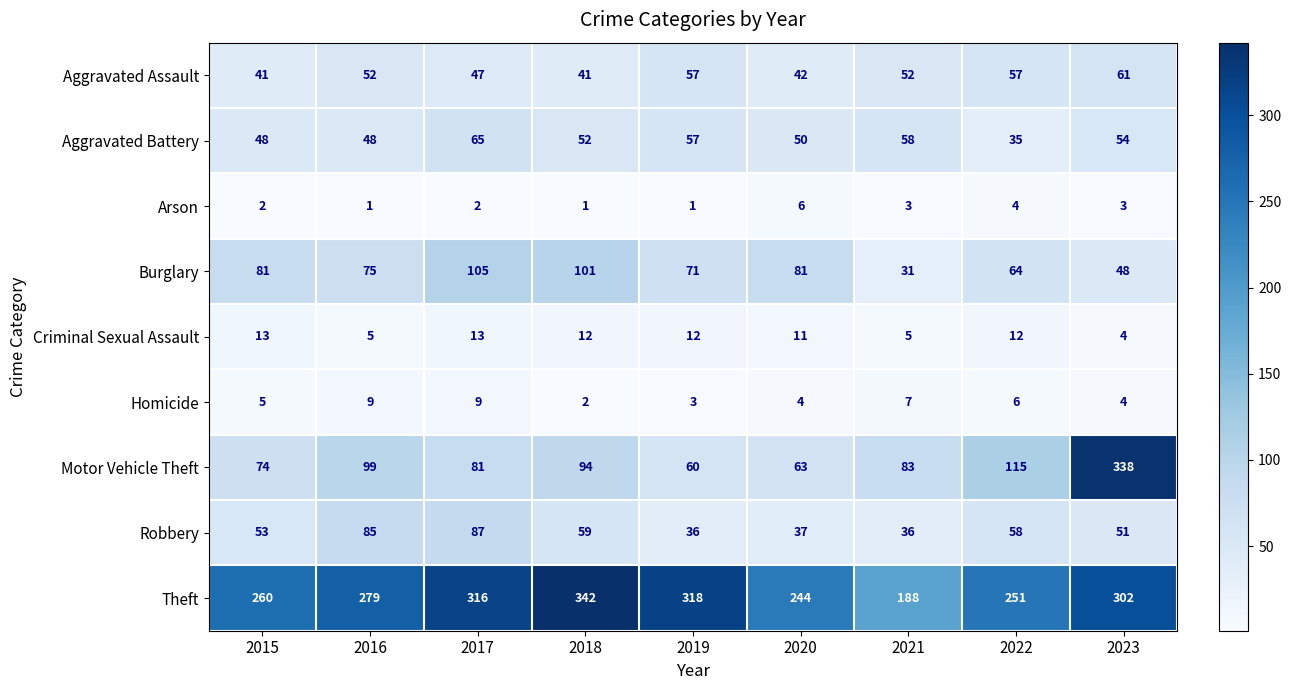

Count the number of data series in this chart.

9